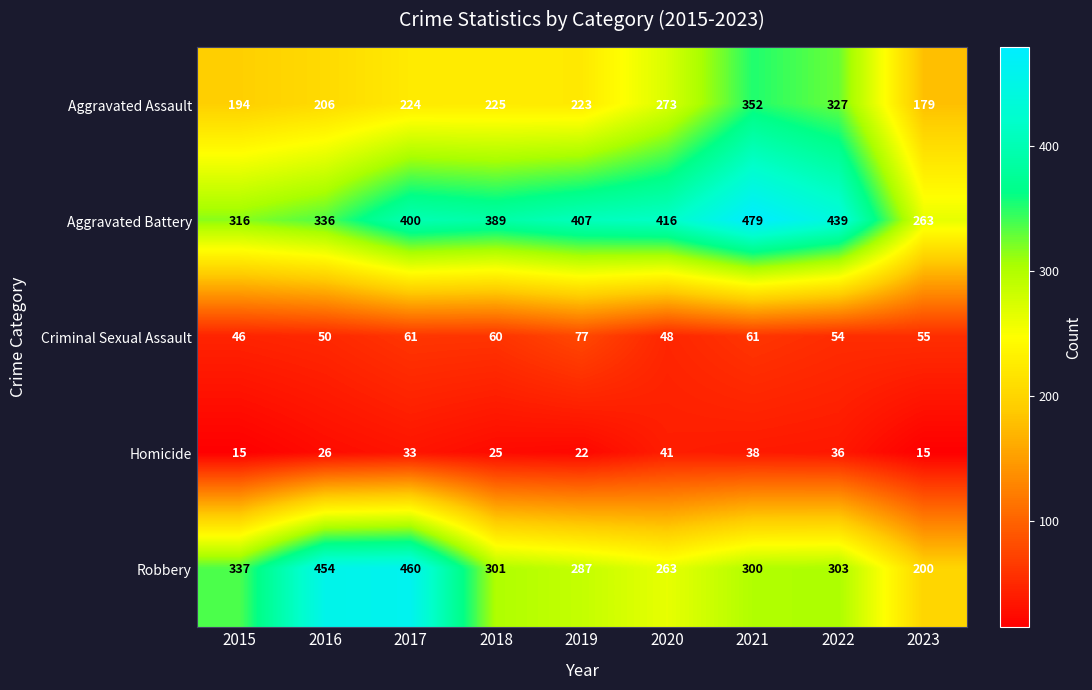

What is the spread (max minus min) of values at 2021?

441